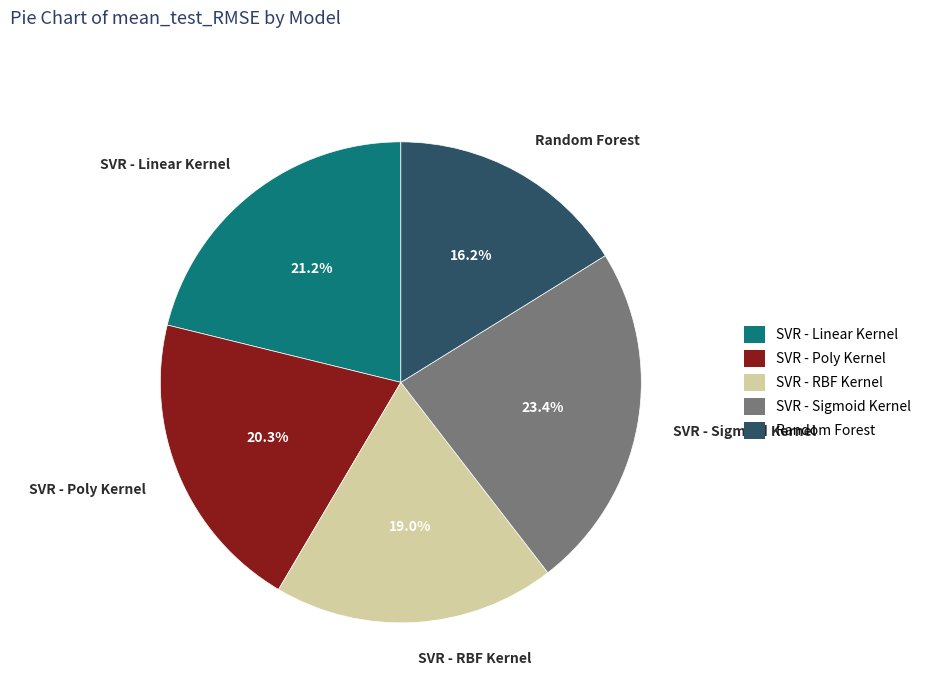

To the nearest percent, what portion does SVR - Sigmoid Kernel represent?

23%